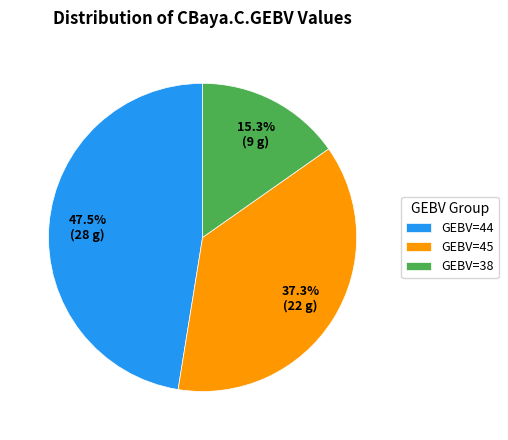

What percentage do GEBV=45 and GEBV=38 together represent?

52.5%